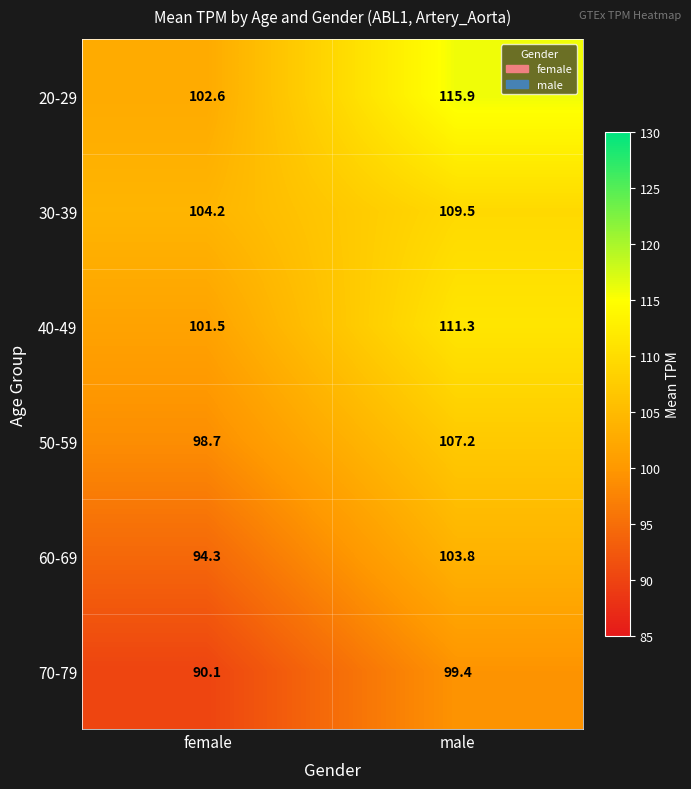

Where does the 50-59 series first go above 107?

male